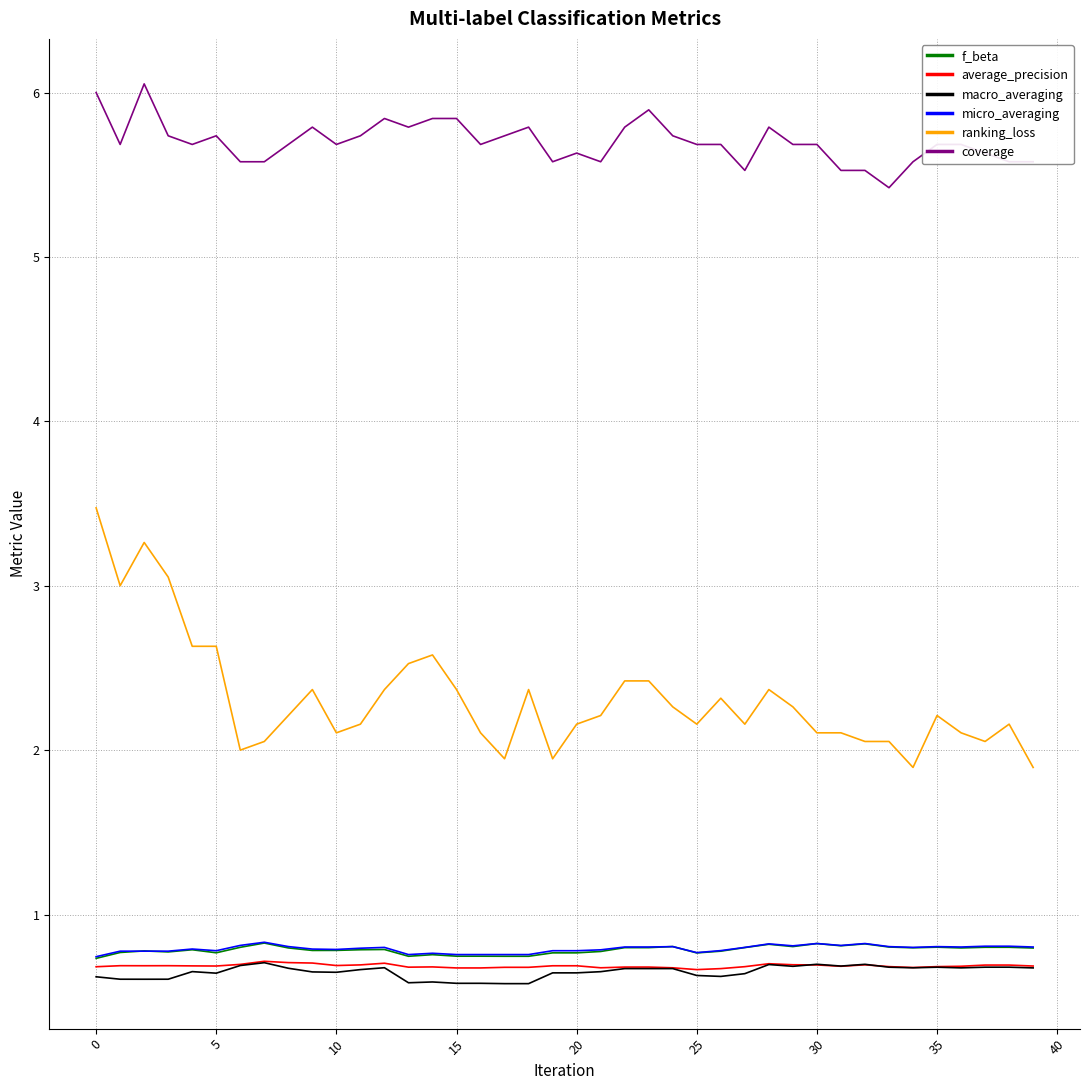

What is the maximum value for micro_averaging?

0.8